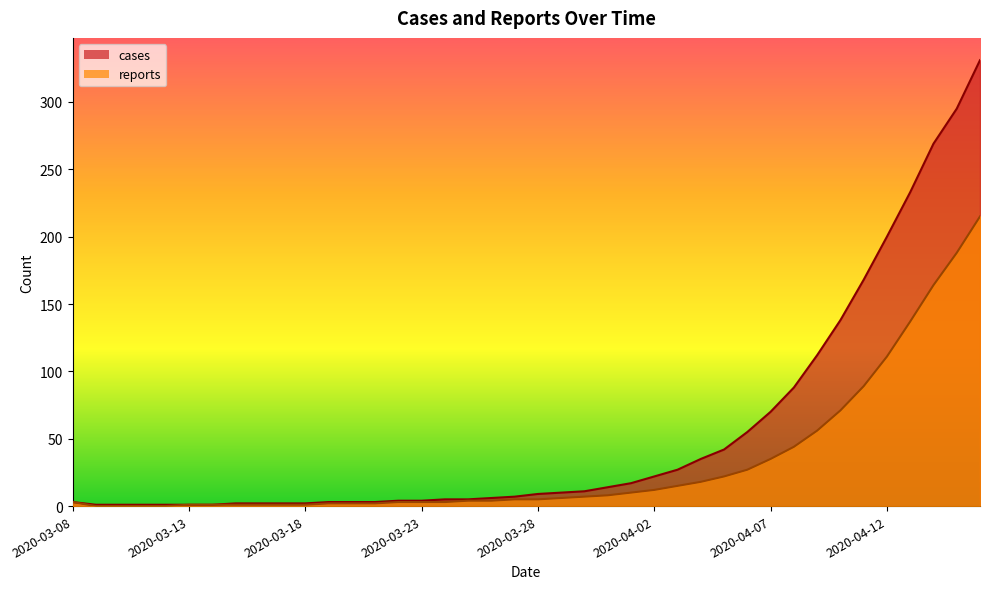

Is the value of cases at 2020-03-31 greater than the value of reports at 2020-03-13?

Yes